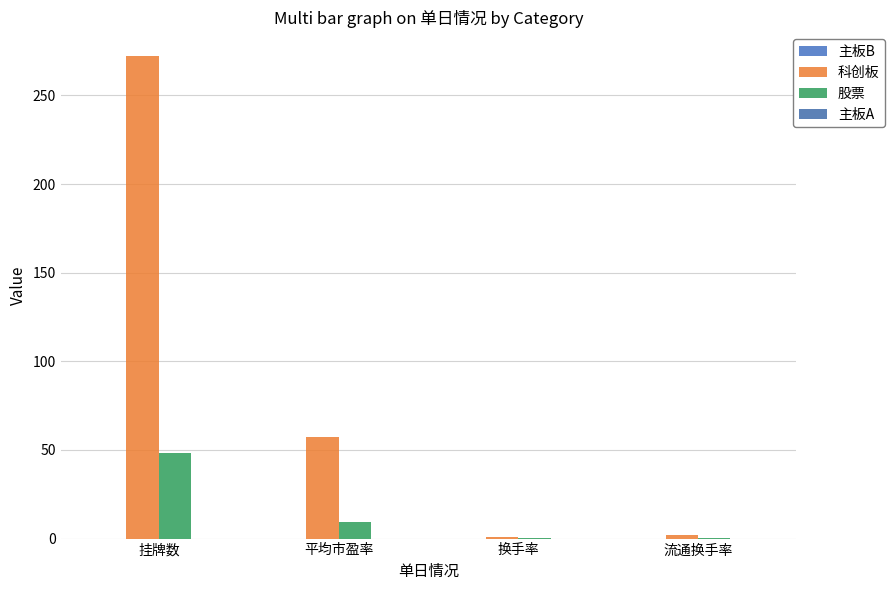

What is the total value across all series at 挂牌数?

320.0